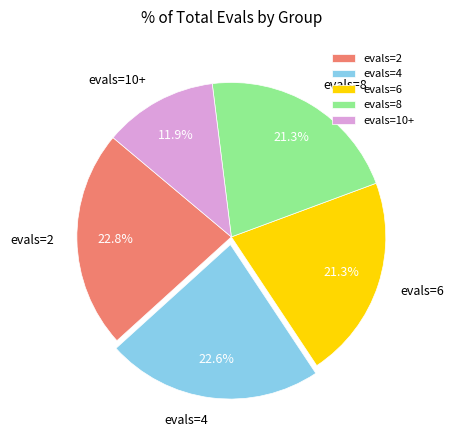

Which slice is the smallest?

evals=10+